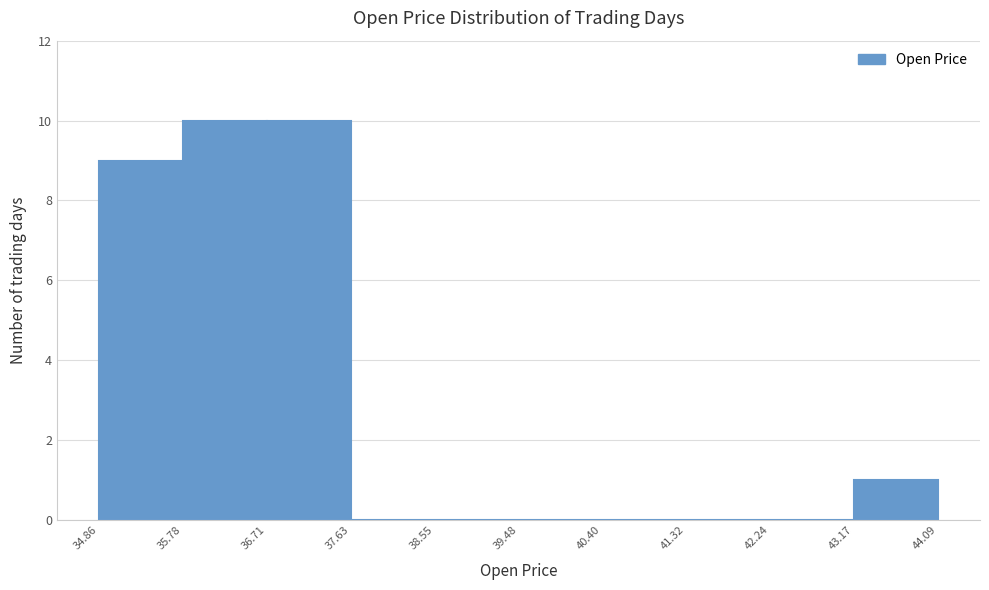

Reading left to right, transcribe this chart: for each bar, give the range it covers on the x-axis and its height. The values are not printed on the chart, so give them approximately, as read against the axis.

34.86 to 35.78: 9
35.78 to 36.71: 10
36.71 to 37.63: 10
37.63 to 38.55: 0
38.55 to 39.48: 0
39.48 to 40.40: 0
40.40 to 41.32: 0
41.32 to 42.24: 0
42.24 to 43.17: 0
43.17 to 44.09: 1